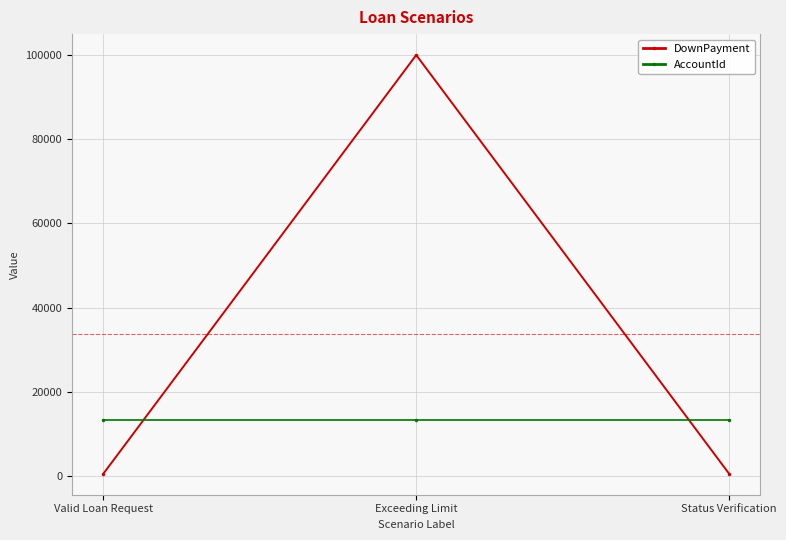

List the series in order of their overall mean, lowest first.

AccountId, DownPayment